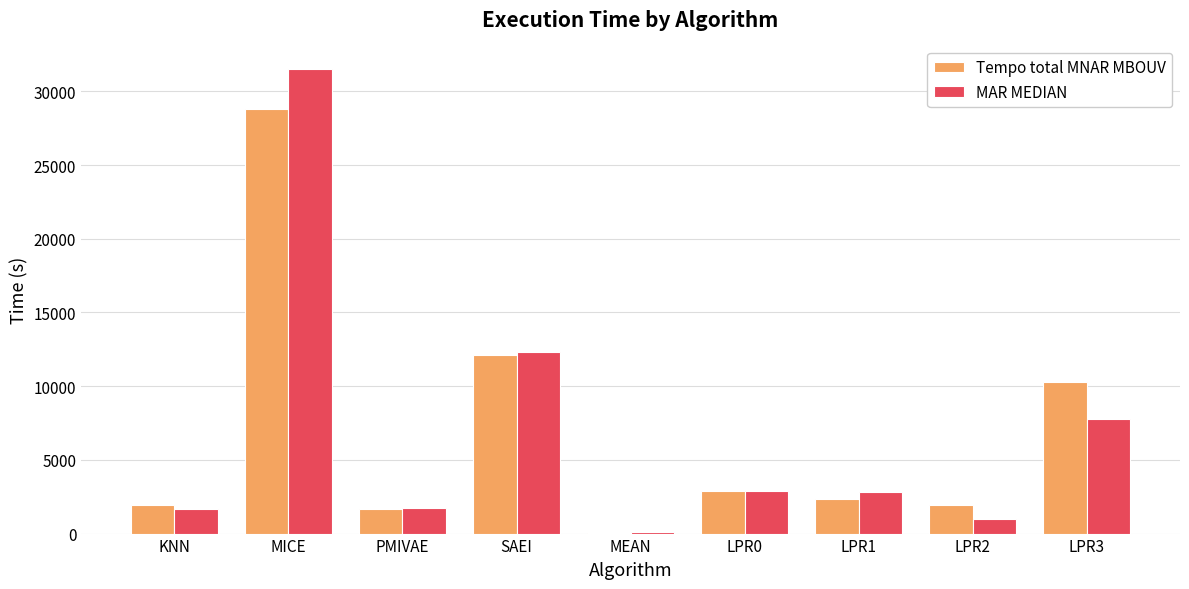

True or false: Tempo total MNAR MBOUV has a value of 1642.0 at PMIVAE.

True